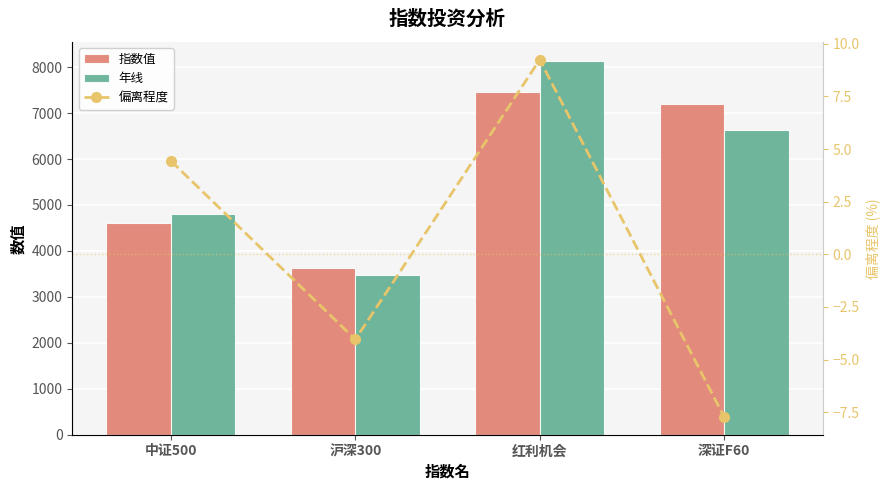

Reading left to right, list all the values displayed in this chart.

指数值: 4600.0	3633.0	7453.0	7198.0
年线: 4804.0	3486.0	8142.0	6642.0
偏离程度: 4.4	-4.0	9.2	-7.7